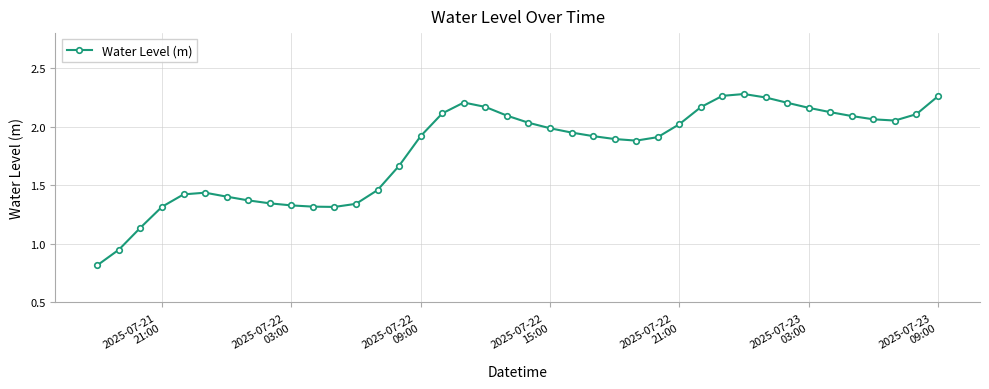

What is the sum of all values?

71.8